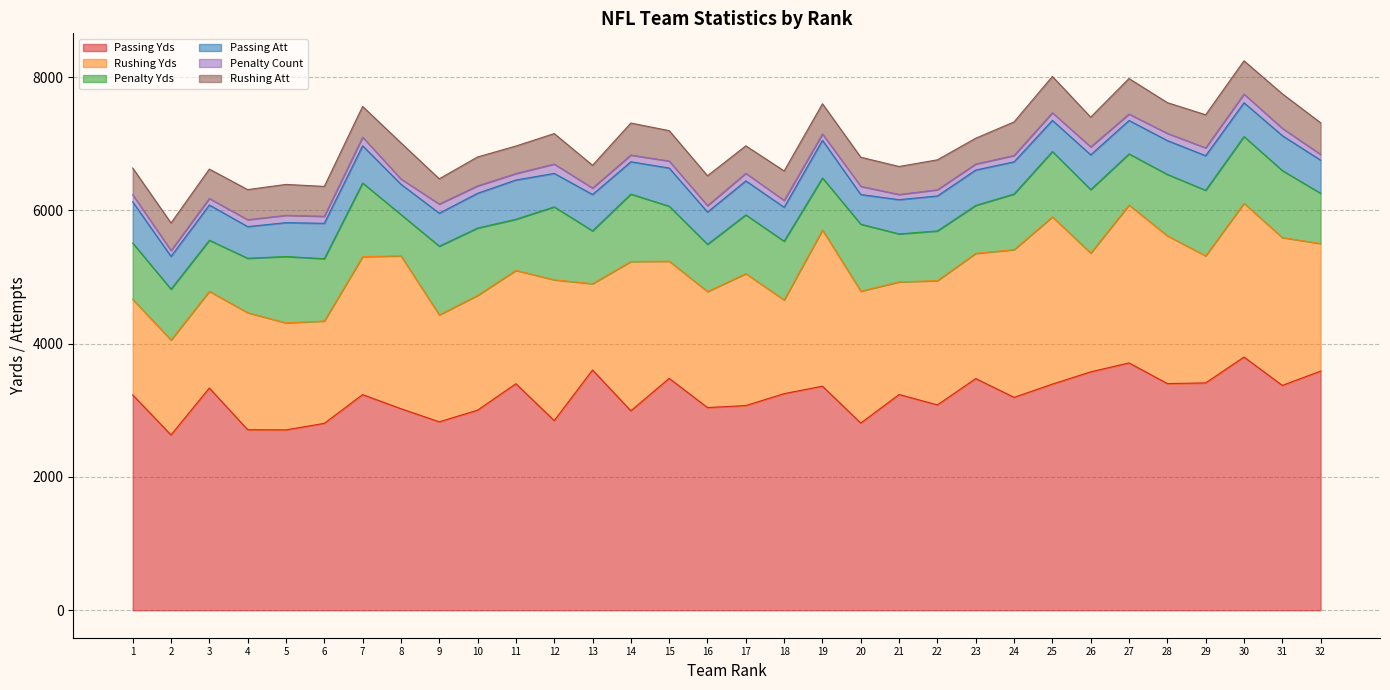

What is the value of the Passing Yds point at the 30th from the left?

3800